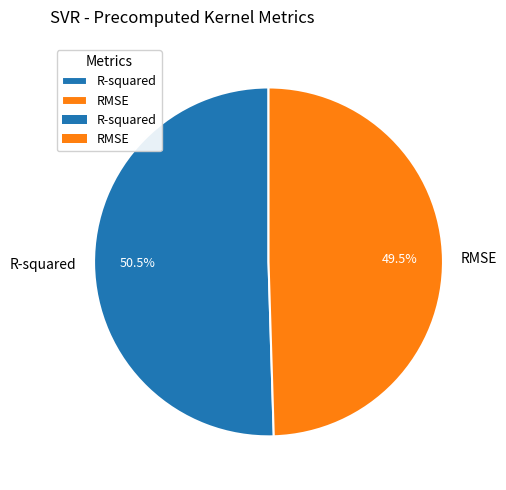

How many slices are in this pie chart?

2